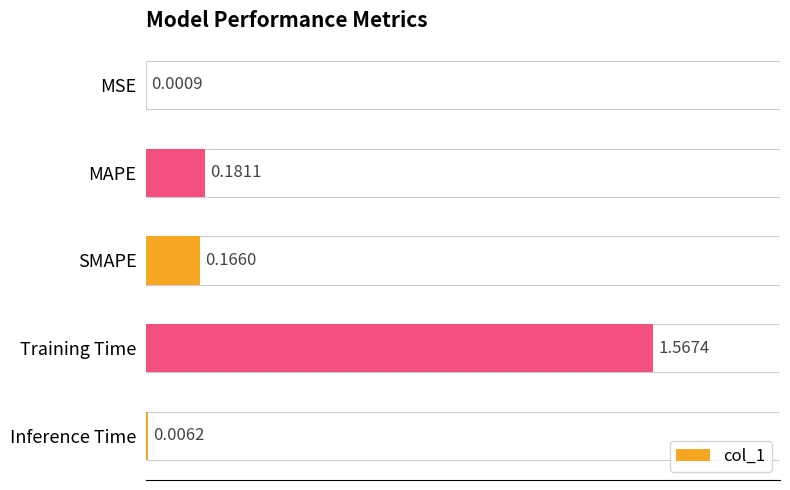

Reading right to left, list all the values displayed in this chart.

0.0	1.6	0.2	0.2	0.0